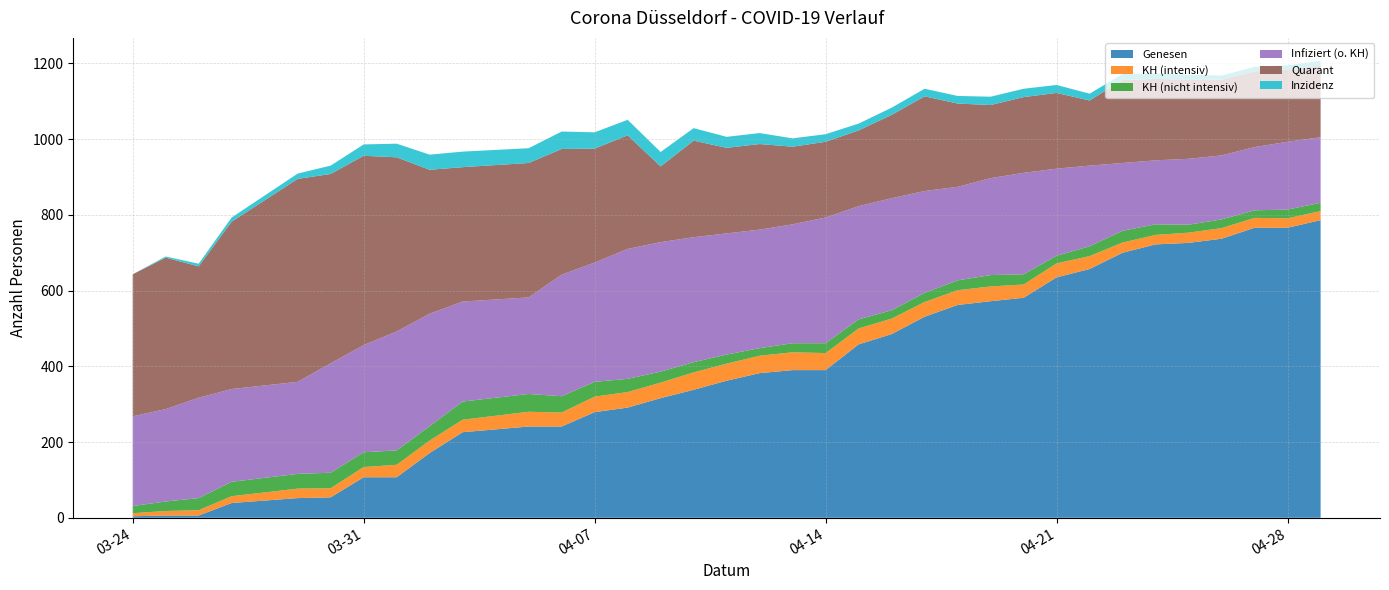

Reading left to right, extract all data points from this chart.

Genesen: 2020-03-24=4	2020-03-25=6	2020-03-26=6	2020-03-27=39	2020-03-29=52	2020-03-30=54	2020-03-31=107	2020-04-01=107	2020-04-02=171	2020-04-03=226	2020-04-05=241	2020-04-06=241	2020-04-07=279	2020-04-08=291	2020-04-09=316	2020-04-10=338	2020-04-11=362	2020-04-12=382	2020-04-13=390	2020-04-14=390	2020-04-15=458	2020-04-16=485	2020-04-17=531	2020-04-18=562	2020-04-19=572	2020-04-20=581	2020-04-21=635	2020-04-22=657	2020-04-23=700	2020-04-24=722	2020-04-25=726	2020-04-26=737	2020-04-27=766	2020-04-28=766	2020-04-29=786
KH (intensiv): 2020-03-24=8	2020-03-25=12	2020-03-26=14	2020-03-27=18	2020-03-29=25	2020-03-30=24	2020-03-31=27	2020-04-01=33	2020-04-02=33	2020-04-03=33	2020-04-05=39	2020-04-06=37	2020-04-07=41	2020-04-08=41	2020-04-09=41	2020-04-10=46	2020-04-11=45	2020-04-12=46	2020-04-13=47	2020-04-14=45	2020-04-15=42	2020-04-16=41	2020-04-17=39	2020-04-18=39	2020-04-19=39	2020-04-20=35	2020-04-21=37	2020-04-22=34	2020-04-23=27	2020-04-24=25	2020-04-25=27	2020-04-26=28	2020-04-27=26	2020-04-28=25	2020-04-29=24
KH (nicht intensiv): 2020-03-24=19	2020-03-25=25	2020-03-26=32	2020-03-27=38	2020-03-29=39	2020-03-30=41	2020-03-31=39	2020-04-01=38	2020-04-02=38	2020-04-03=48	2020-04-05=47	2020-04-06=43	2020-04-07=39	2020-04-08=35	2020-04-09=29	2020-04-10=27	2020-04-11=24	2020-04-12=20	2020-04-13=24	2020-04-14=26	2020-04-15=24	2020-04-16=22	2020-04-17=24	2020-04-18=26	2020-04-19=30	2020-04-20=27	2020-04-21=20	2020-04-22=26	2020-04-23=31	2020-04-24=28	2020-04-25=21	2020-04-26=23	2020-04-27=20	2020-04-28=23	2020-04-29=22
Infiziert (o. KH): 2020-03-24=237	2020-03-25=244	2020-03-26=265	2020-03-27=245	2020-03-29=243	2020-03-30=289	2020-03-31=283	2020-04-01=314	2020-04-02=297	2020-04-03=264	2020-04-05=255	2020-04-06=321	2020-04-07=315	2020-04-08=343	2020-04-09=342	2020-04-10=330	2020-04-11=320	2020-04-12=313	2020-04-13=314	2020-04-14=332	2020-04-15=299	2020-04-16=296	2020-04-17=269	2020-04-18=247	2020-04-19=256	2020-04-20=268	2020-04-21=230	2020-04-22=213	2020-04-23=179	2020-04-24=169	2020-04-25=174	2020-04-26=169	2020-04-27=167	2020-04-28=179	2020-04-29=173
Quarant: 2020-03-24=375	2020-03-25=400	2020-03-26=347	2020-03-27=442	2020-03-29=536	2020-03-30=500	2020-03-31=500	2020-04-01=460	2020-04-02=380	2020-04-03=355	2020-04-05=355	2020-04-06=332	2020-04-07=301	2020-04-08=300	2020-04-09=200	2020-04-10=255	2020-04-11=226	2020-04-12=226	2020-04-13=205	2020-04-14=200	2020-04-15=200	2020-04-16=220	2020-04-17=250	2020-04-18=220	2020-04-19=193	2020-04-20=200	2020-04-21=200	2020-04-22=172	2020-04-23=219	2020-04-24=215	2020-04-25=209	2020-04-26=200	2020-04-27=200	2020-04-28=190	2020-04-29=190
Inzidenz: 2020-03-24=0	2020-03-25=3	2020-03-26=7	2020-03-27=11	2020-03-29=14	2020-03-30=22	2020-03-31=30	2020-04-01=36	2020-04-02=40	2020-04-03=41	2020-04-05=39	2020-04-06=46	2020-04-07=43	2020-04-08=41	2020-04-09=38	2020-04-10=33	2020-04-11=29	2020-04-12=29	2020-04-13=22	2020-04-14=20	2020-04-15=18	2020-04-16=19	2020-04-17=20	2020-04-18=20	2020-04-19=22	2020-04-20=22	2020-04-21=21	2020-04-22=18	2020-04-23=16	2020-04-24=14	2020-04-25=13	2020-04-26=11	2020-04-27=12	2020-04-28=12	2020-04-29=12